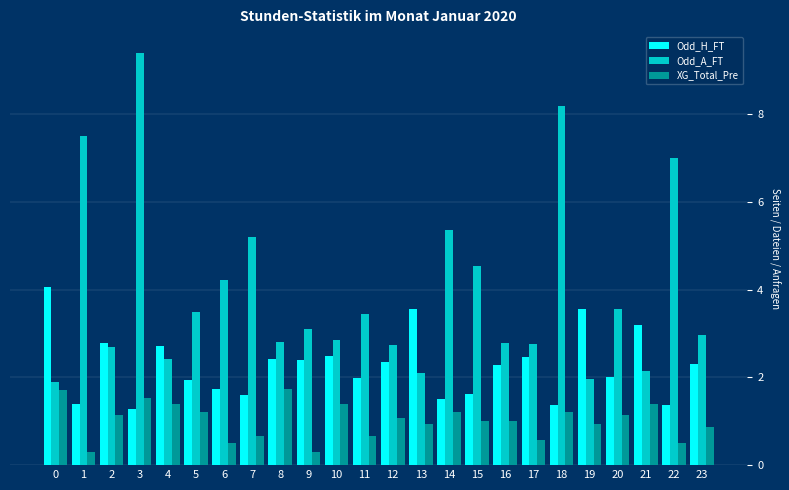

What are all the series names shown in the legend?

Odd_H_FT, Odd_A_FT, XG_Total_Pre